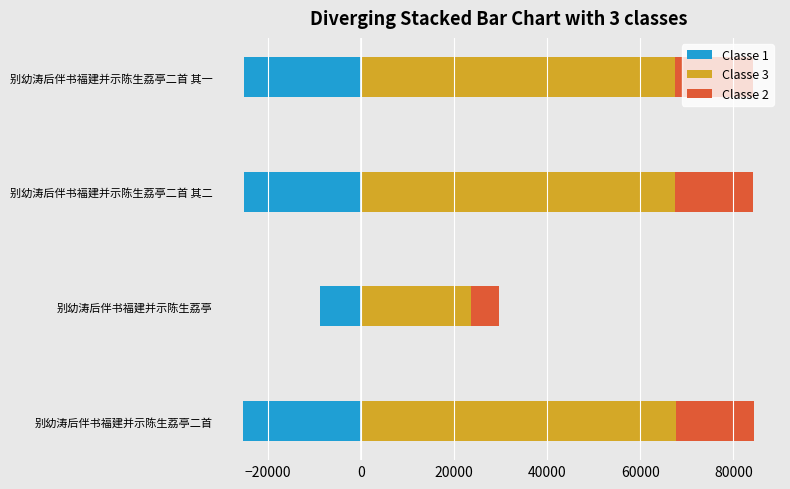

What is the difference between the maximum and minimum values in the Classe 2 series?

10996.2